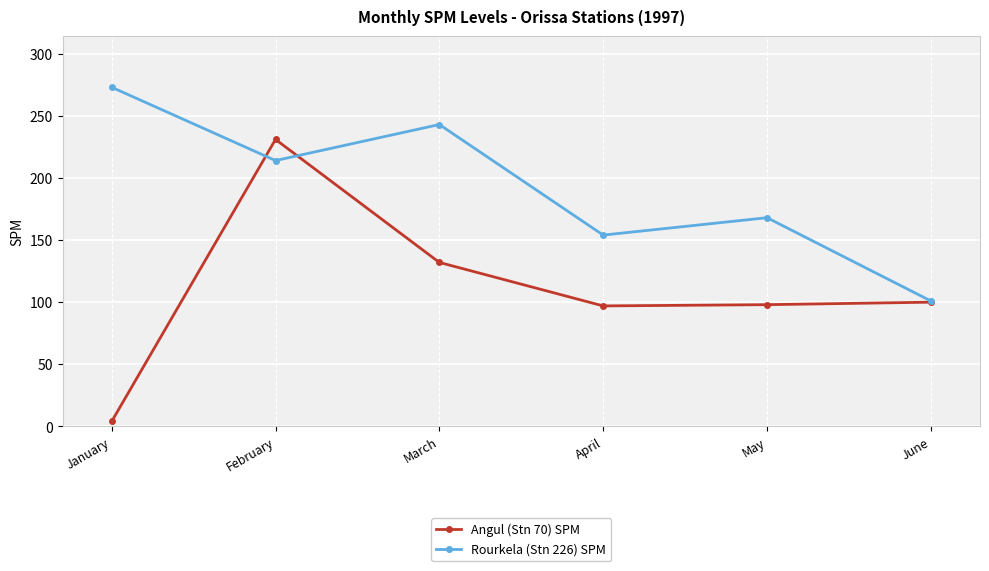

Where is the first local maximum for Rourkela (Stn 226) SPM?

March